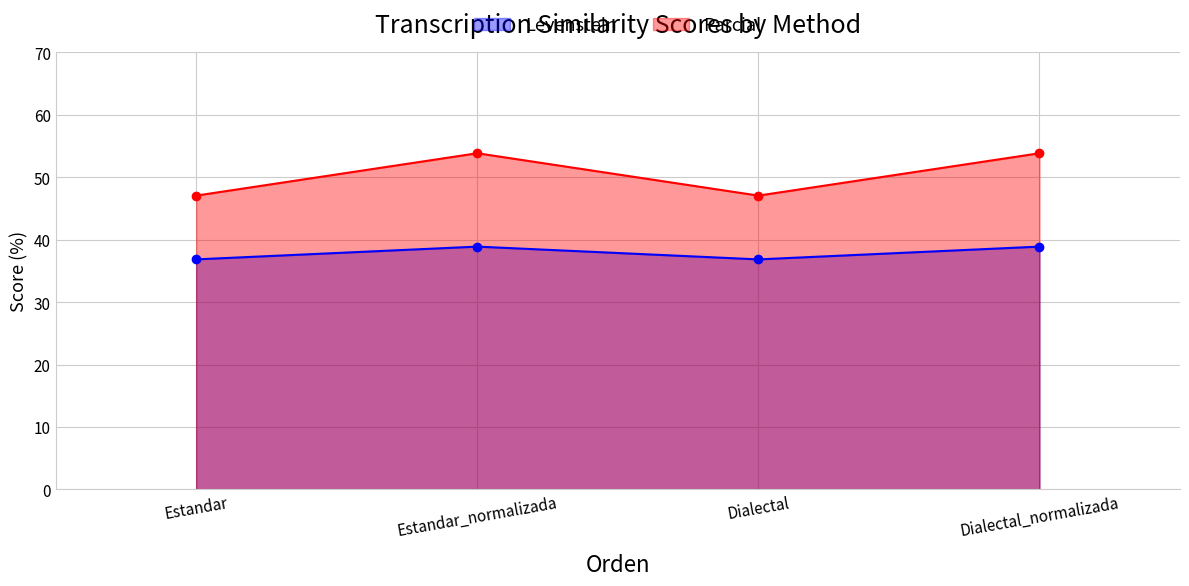

Rank the categories by Levenstein value from highest to lowest.

Estandar_normalizada, Dialectal_normalizada, Estandar, Dialectal